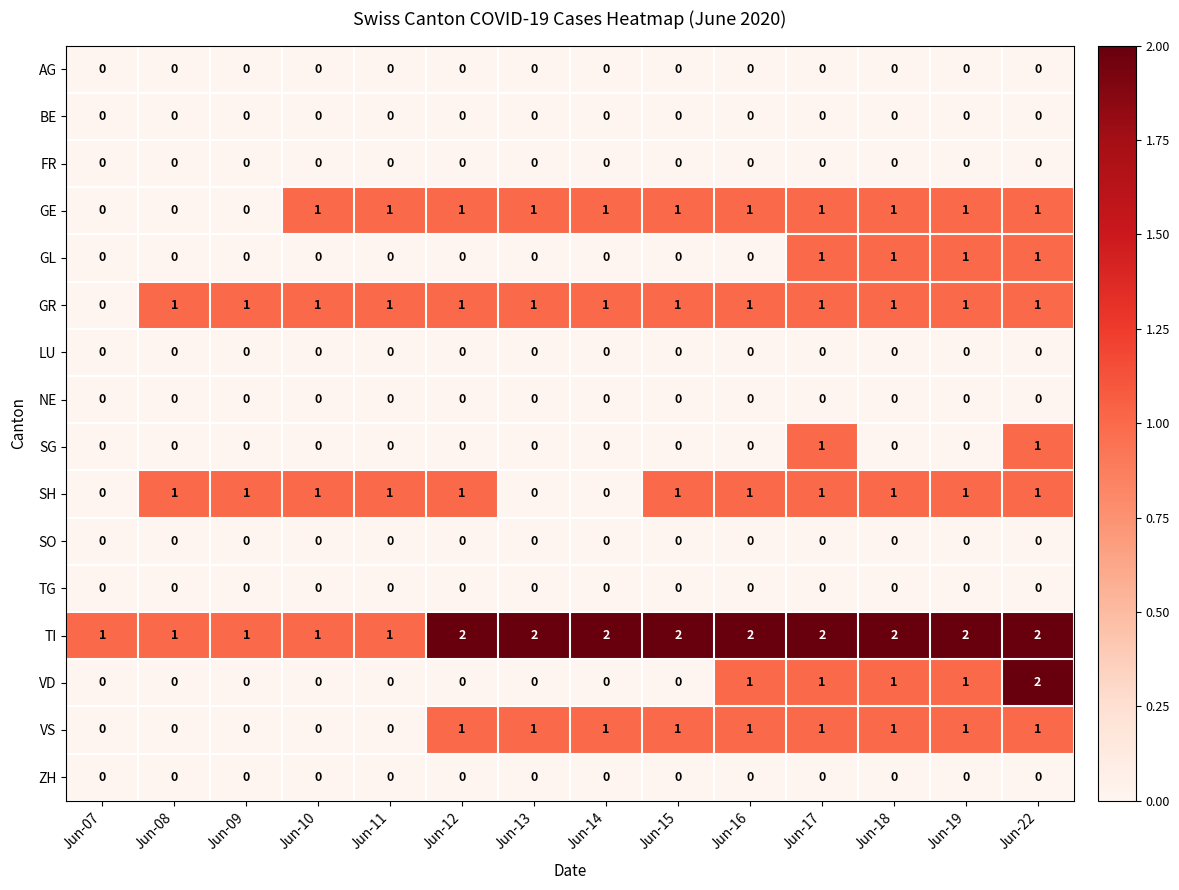

Which series has the largest range (max minus min)?

VD